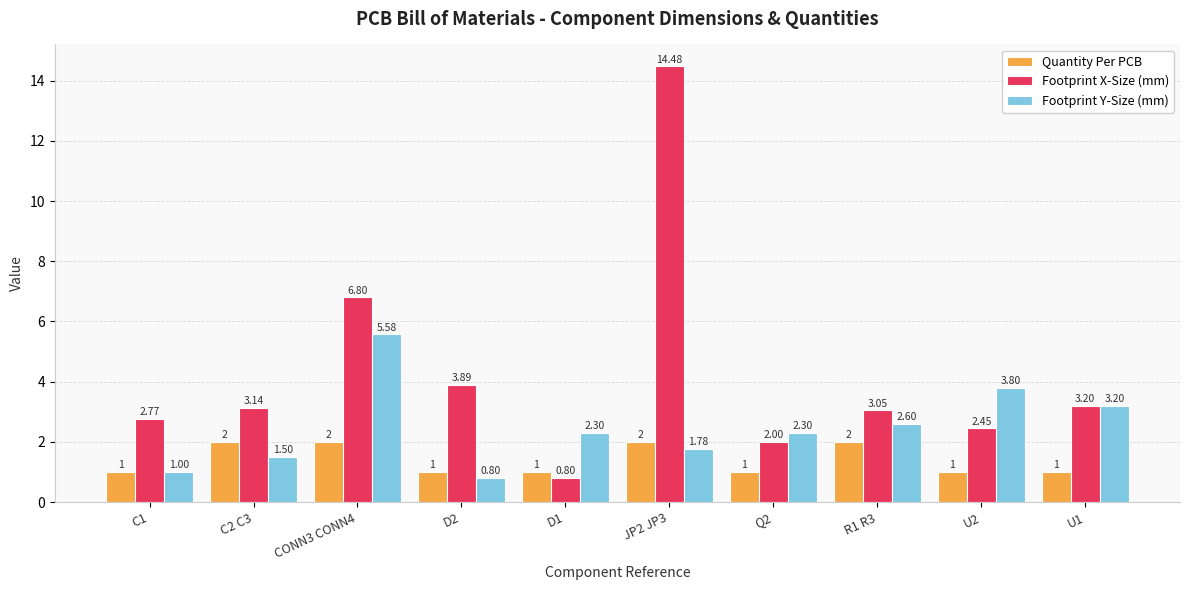

What is the total value across all series at R1 R3?

7.7